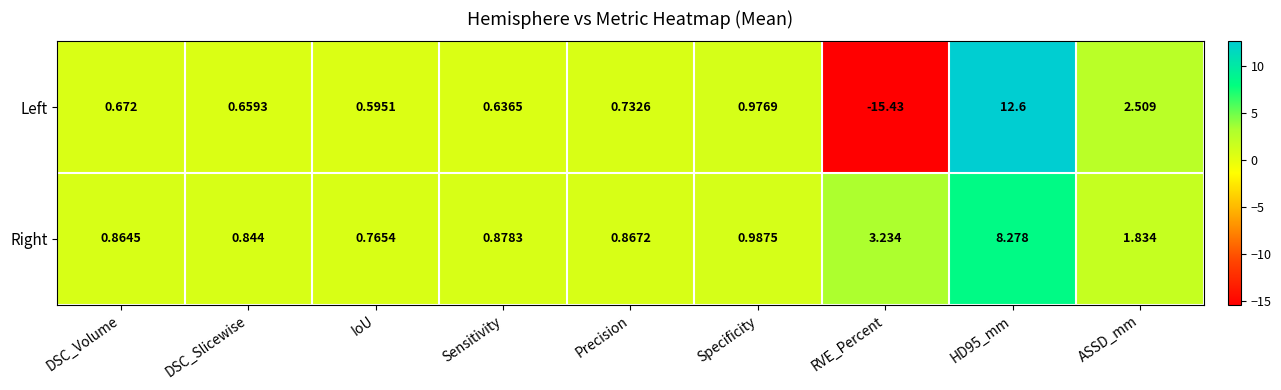

Which series has the largest total across all categories?

Right